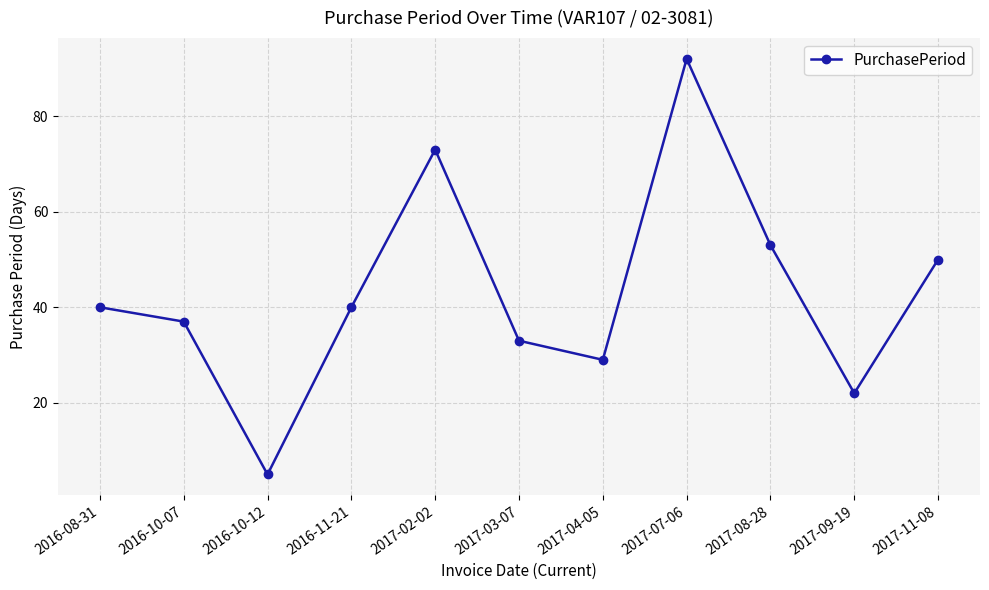

Where is the first local minimum?

2016-10-12